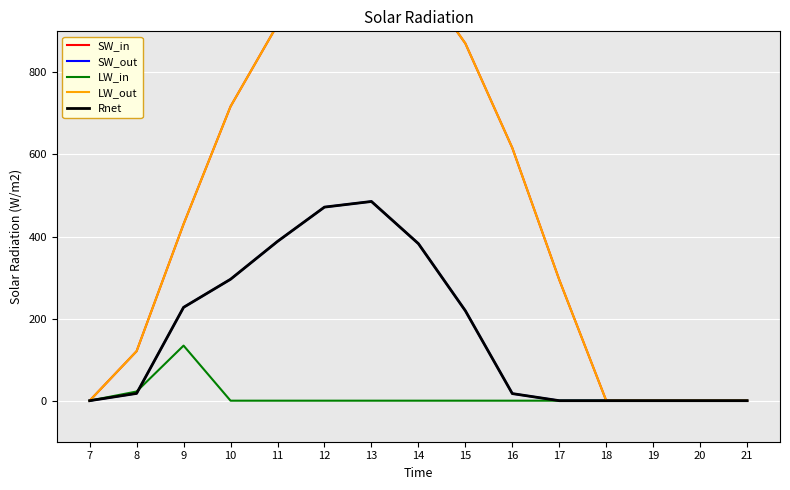

What is the highest value of the Rnet series?

485.4